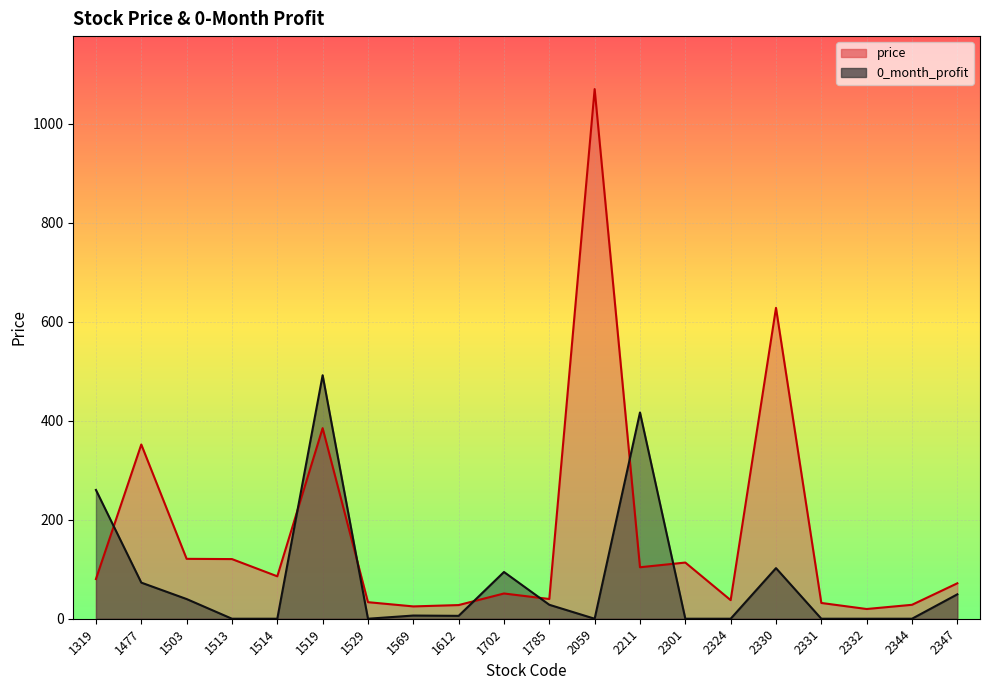

Rank the categories by 0_month_profit value from highest to lowest.

1519, 2211, 1319, 2330, 1702, 1477, 2347, 1503, 1785, 1569, 1612, 1513, 1514, 1529, 2059, 2301, 2324, 2331, 2332, 2344